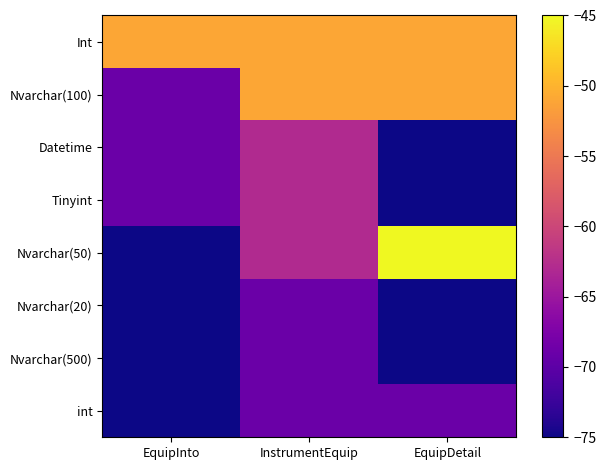

How many data points does each series have?

3